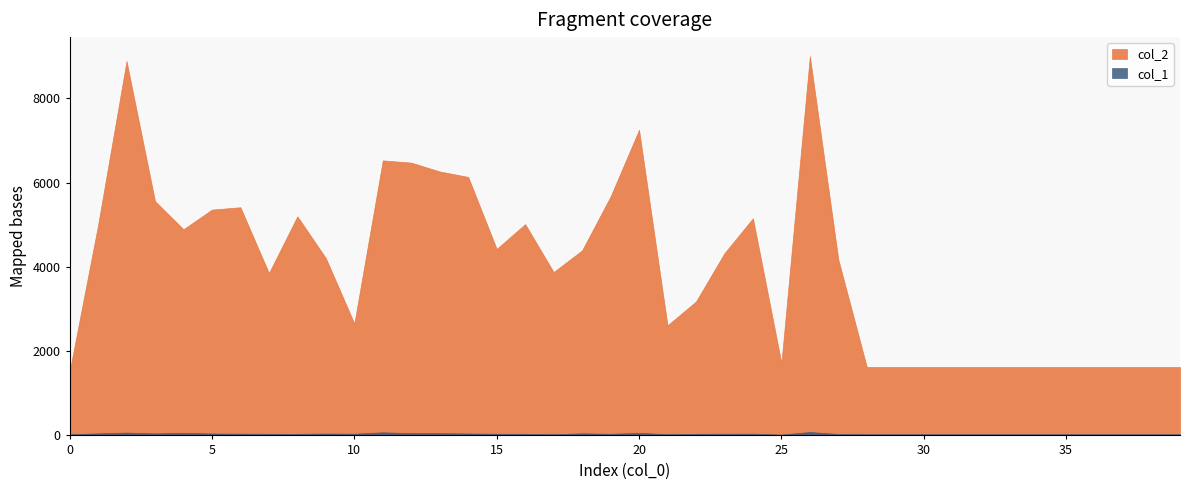

True or false: col_2 and col_1 cross at least once.

False